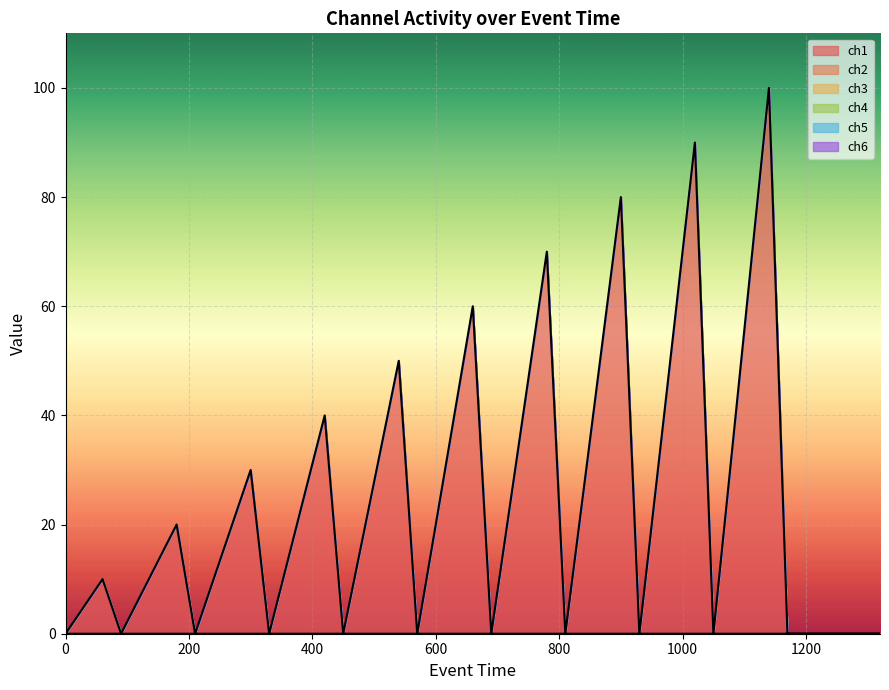

True or false: ch5 has more than 1 points higher than both neighbors.

False